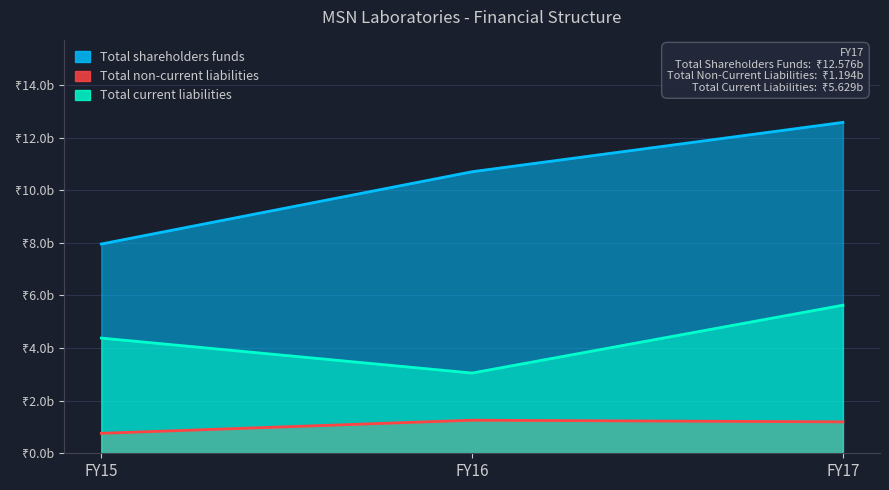

List the series in order of their overall mean, highest first.

Total shareholders funds, Total current liabilities, Total non-current liabilities